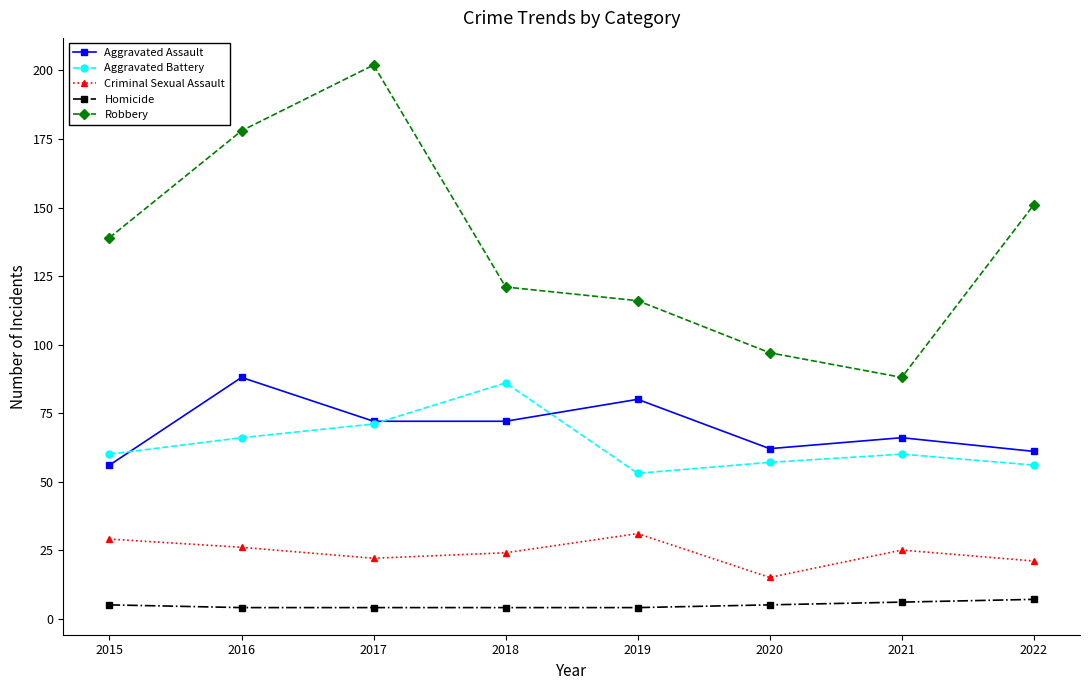

What are all the series names shown in the legend?

Aggravated Assault, Aggravated Battery, Criminal Sexual Assault, Homicide, Robbery